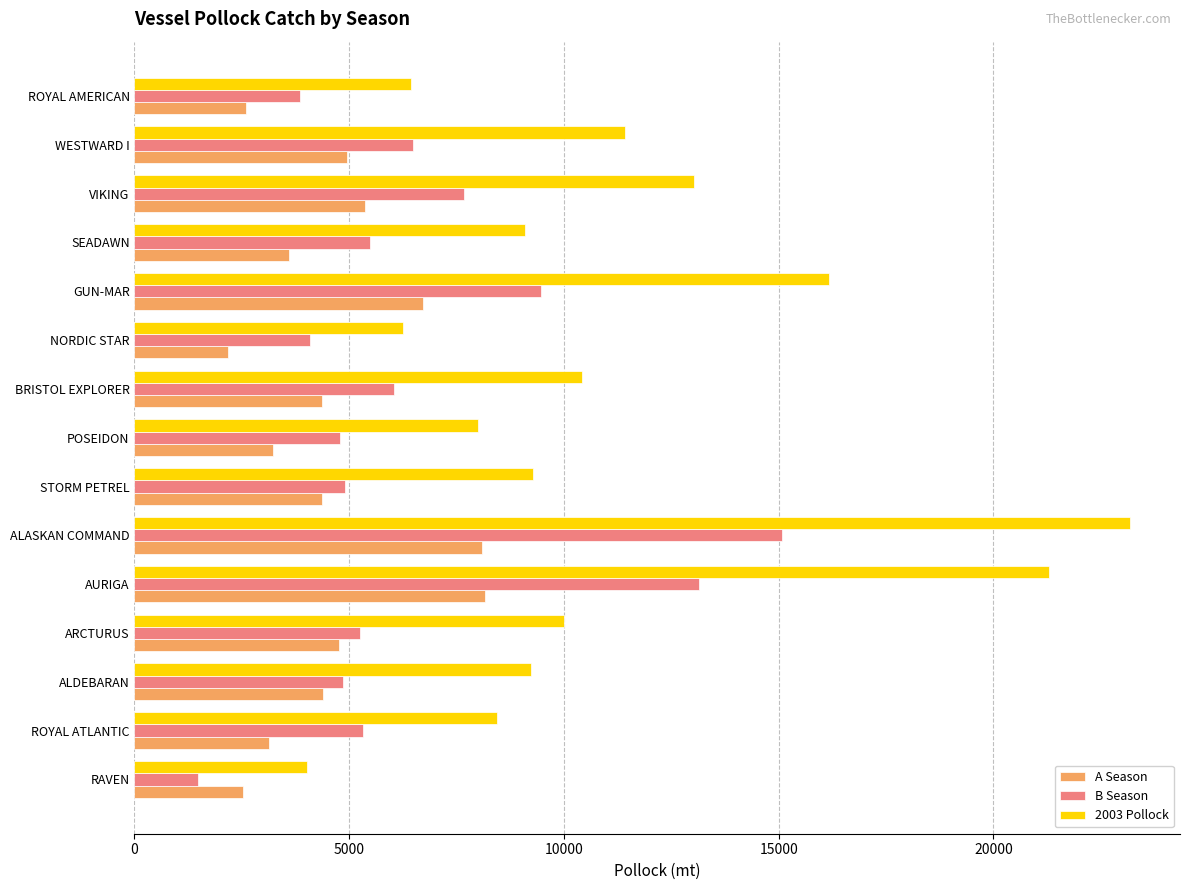

What is the spread (max minus min) of values at ALDEBARAN?

4845.8